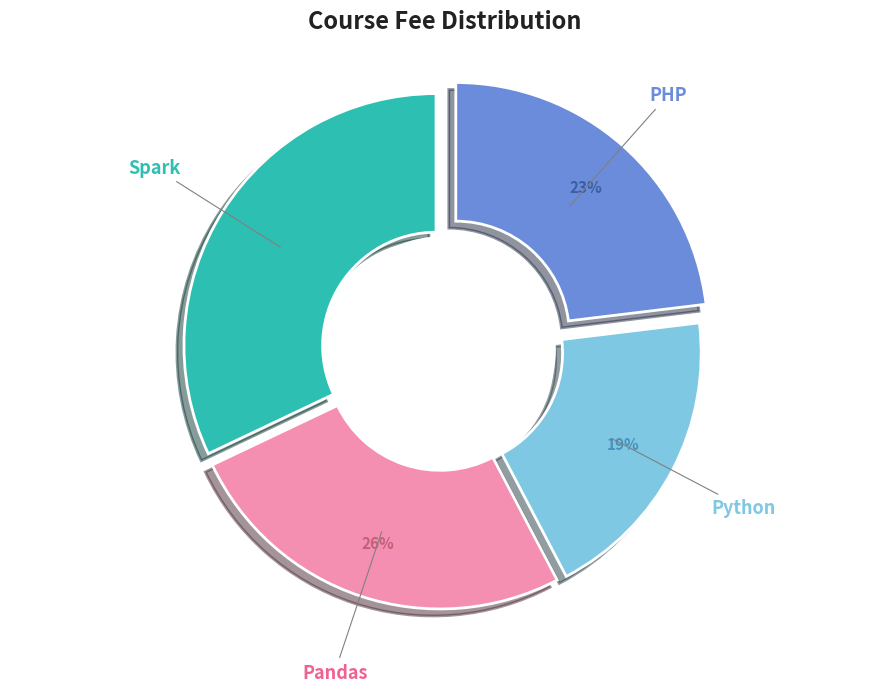

Rank the categories by value from highest to lowest.

Spark, Pandas, PHP, Python